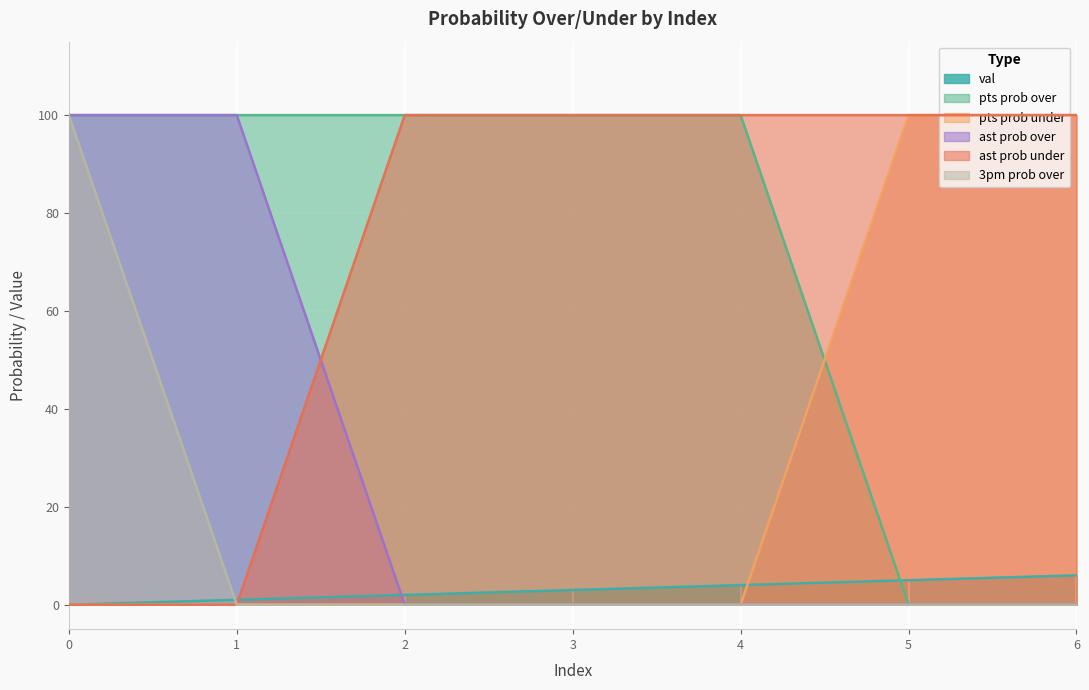

Does the chart display data point markers on the line(s)?

No